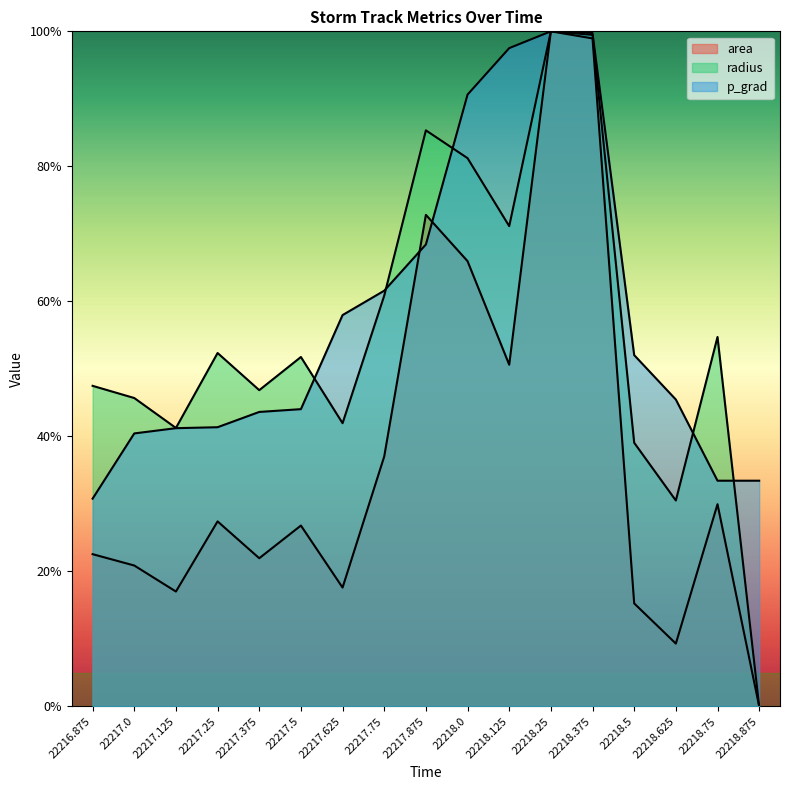

Rank the categories by radius value from lowest to highest.

22218.875, 22218.625, 22218.5, 22217.125, 22217.625, 22217.0, 22217.375, 22216.875, 22217.5, 22217.25, 22218.75, 22217.75, 22218.125, 22218.0, 22217.875, 22218.375, 22218.25